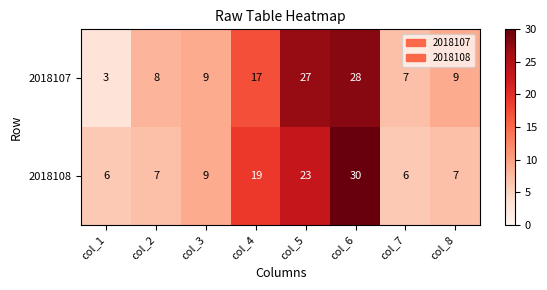

Which series changed the most between col_2 and col_3?

2018108